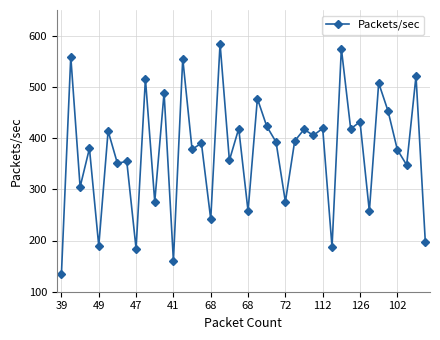

What is the average value?

374.2